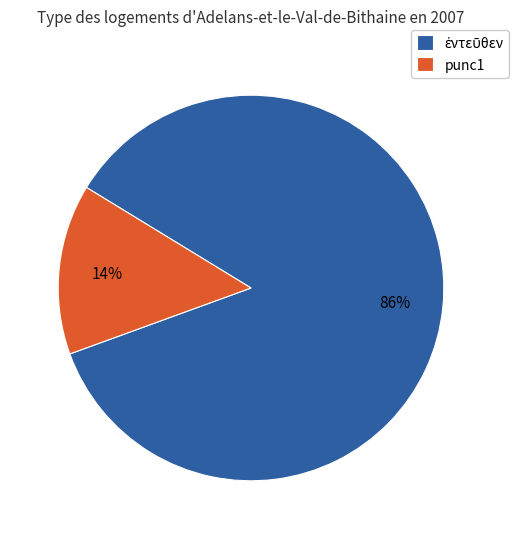

To the nearest percent, what is the average slice percentage?

50%